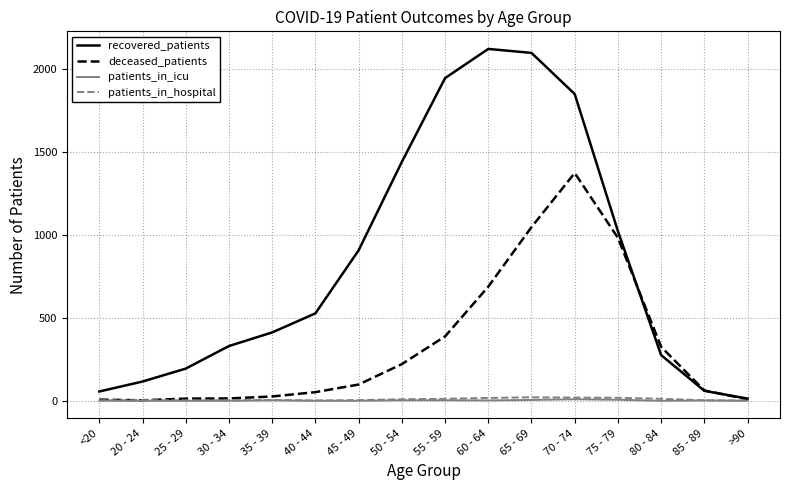

What is the difference between the deceased_patients values at 70 - 74 and 85 - 89?

1311